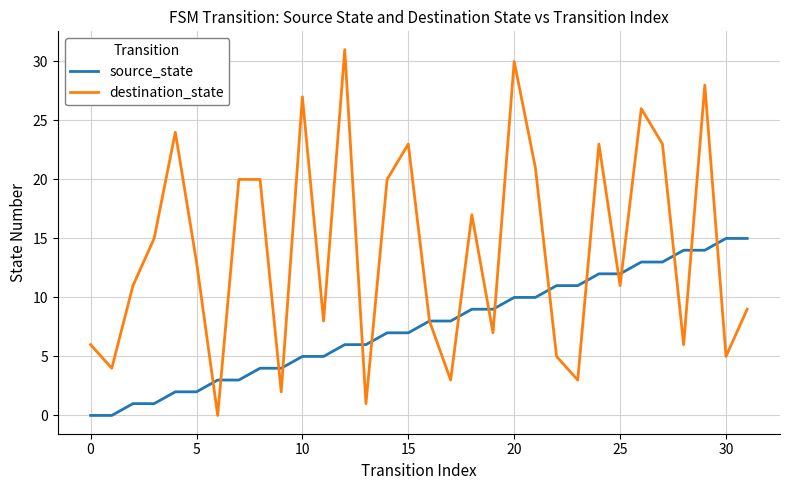

After their last crossing, which series has the higher values: source_state or destination_state?

source_state